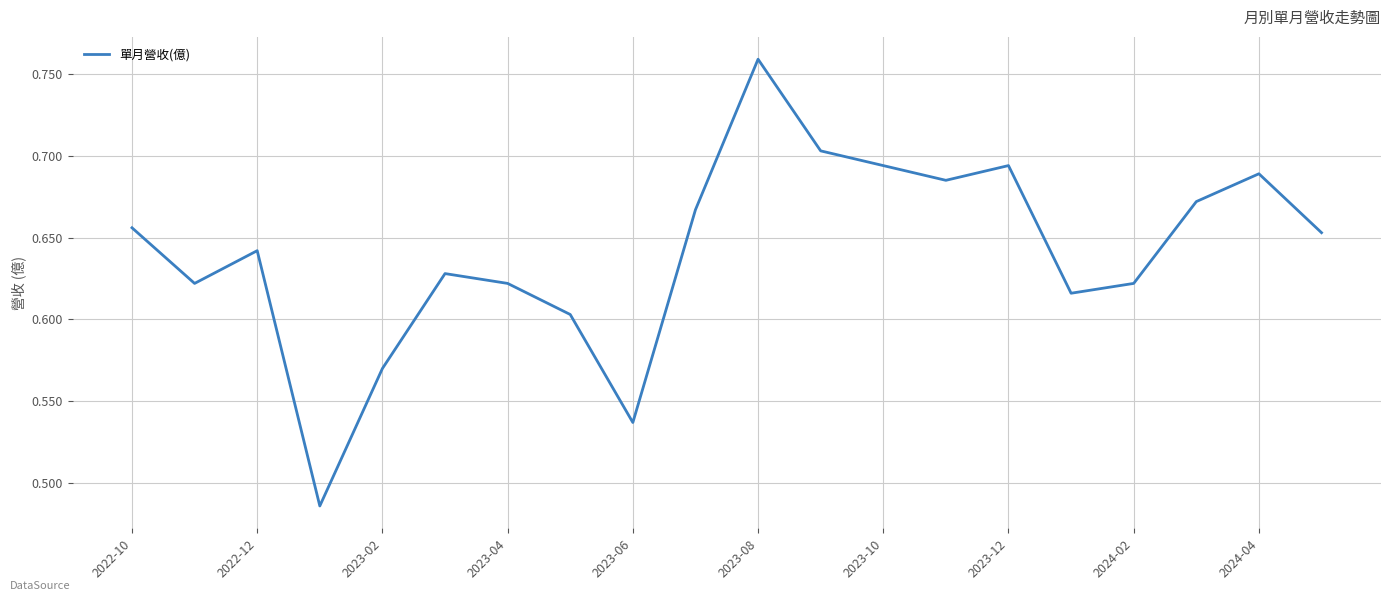

How many lines are shown in the chart?

1